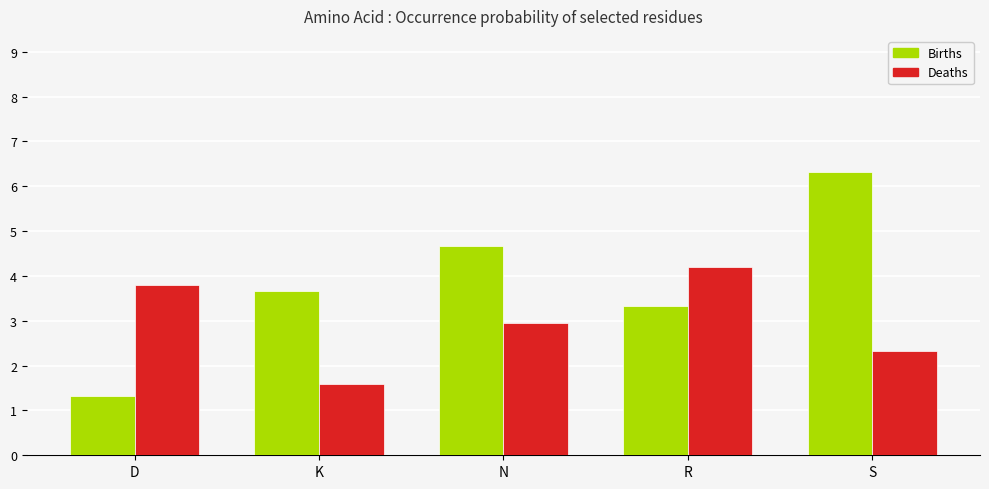

Does the chart contain any negative values?

No